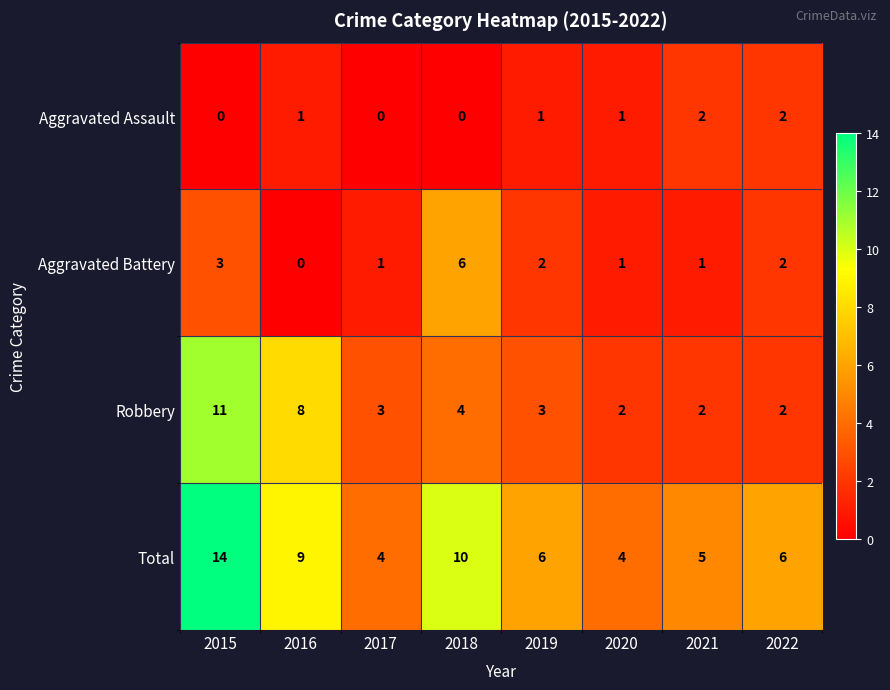

What is the total value across all series at 2019?

12